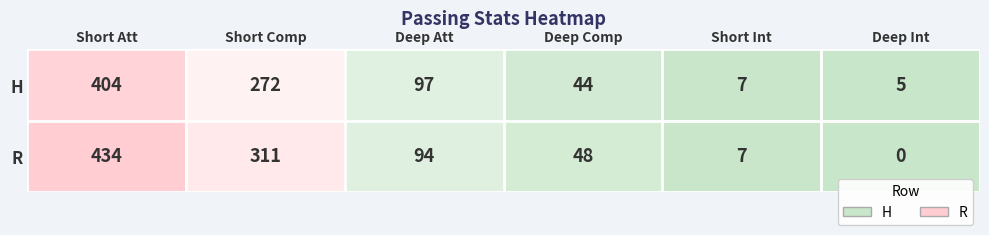

List the series in order of their peak value, lowest first.

H, R